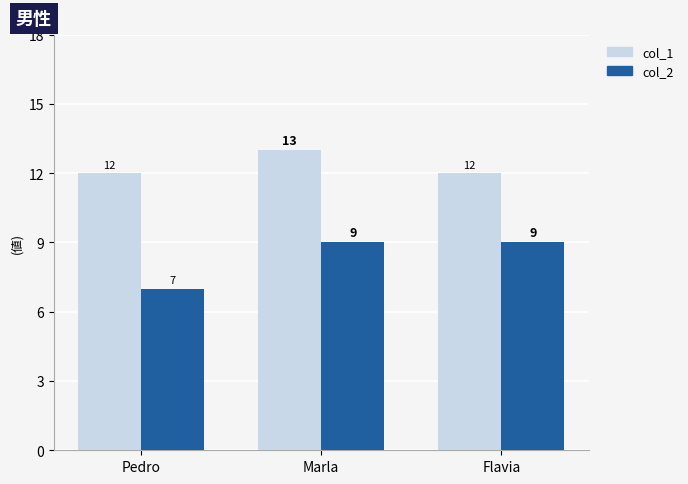

Count the col_1 values in the range 12 to 13.

3